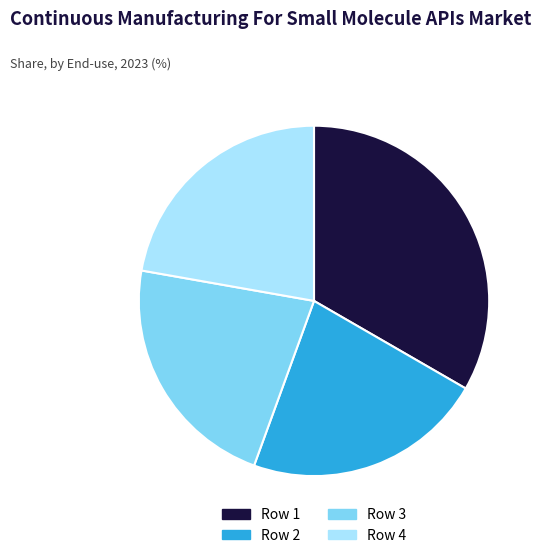

What is the ratio of the value at Row 1 to the value at Row 3?

1.5